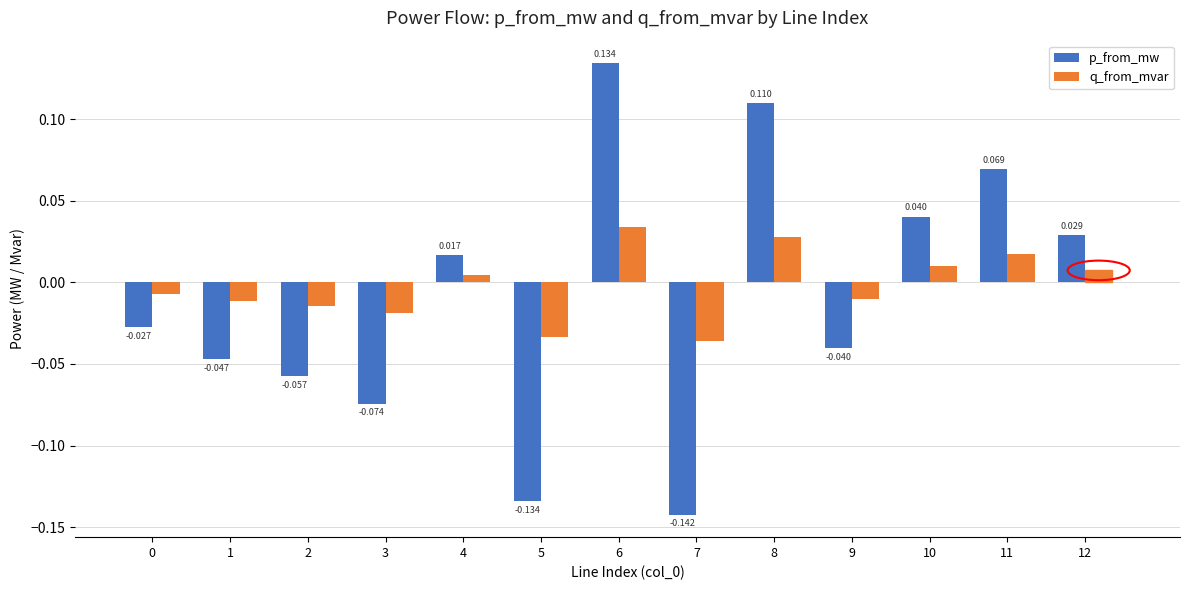

Rank the series at 3 from lowest to highest value.

p_from_mw, q_from_mvar